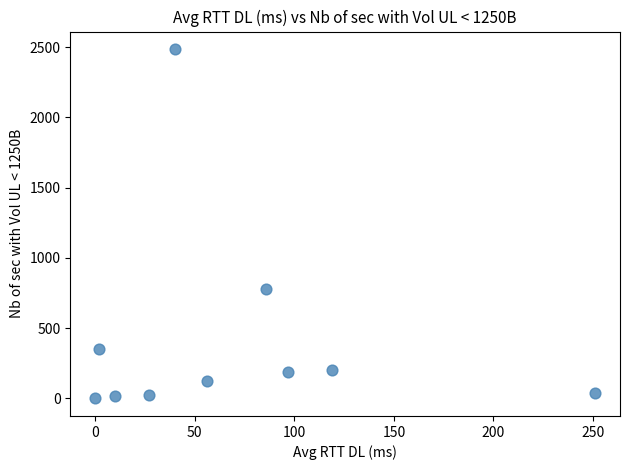

What is the average X value?

69